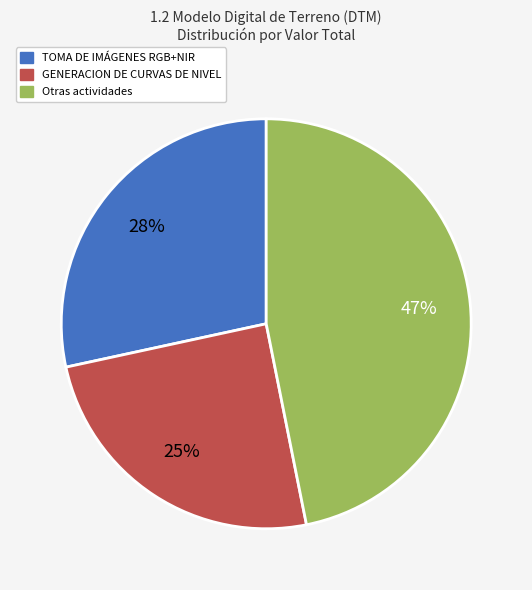

How many segments does this pie chart have?

3